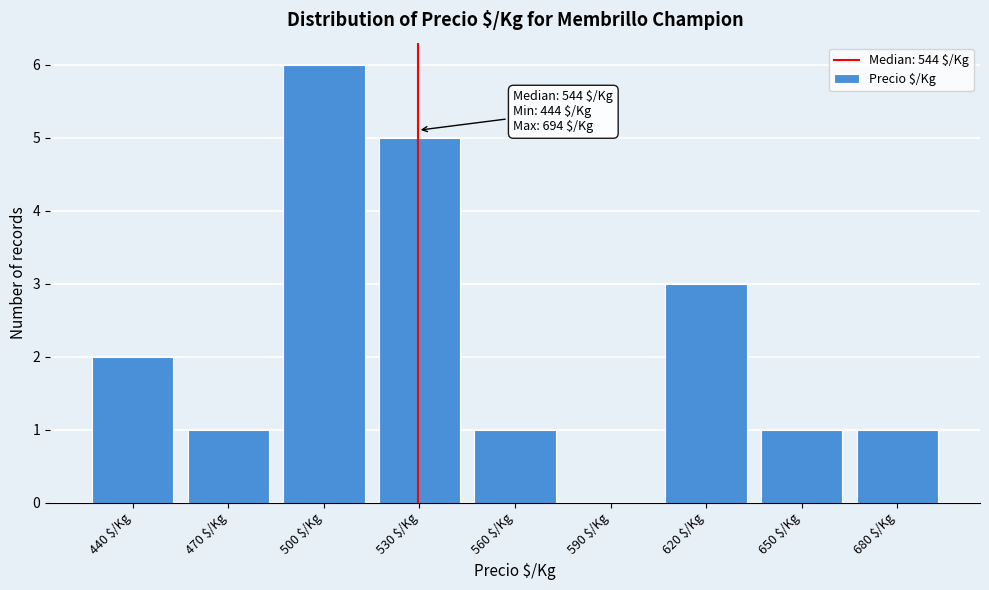

The chart shows a value of 2 at 680 $/Kg. True or false?

False